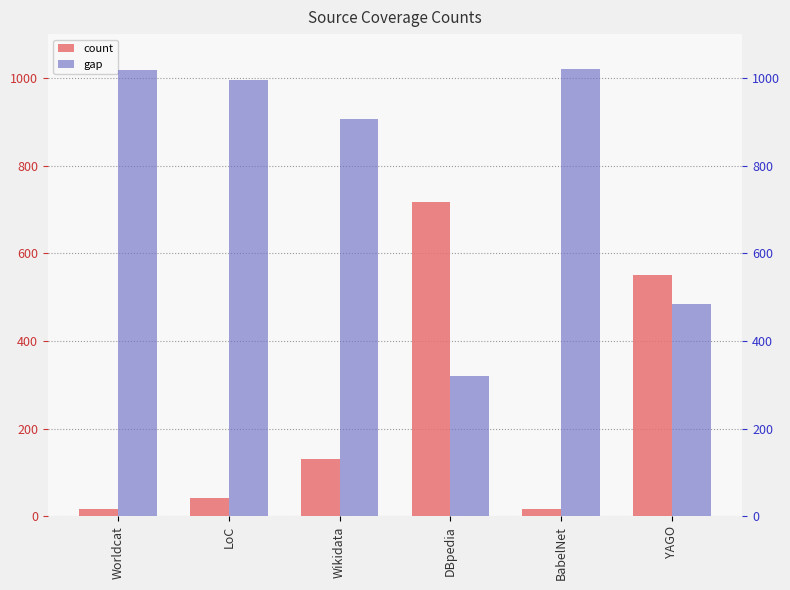

Does the chart contain any negative values?

No